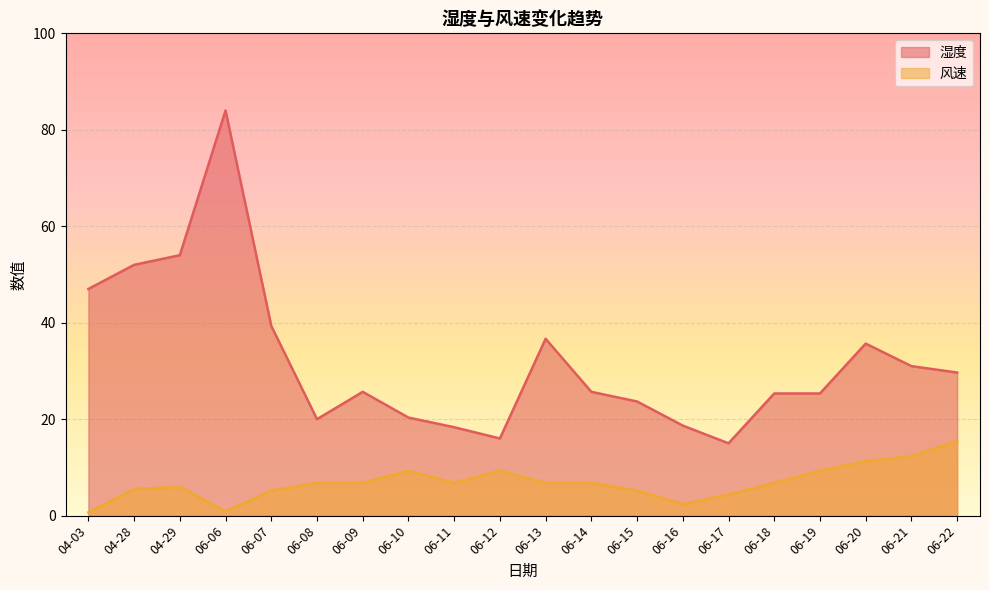

What is the sum of the 湿度 values at 04-03 and 06-07?

86.3